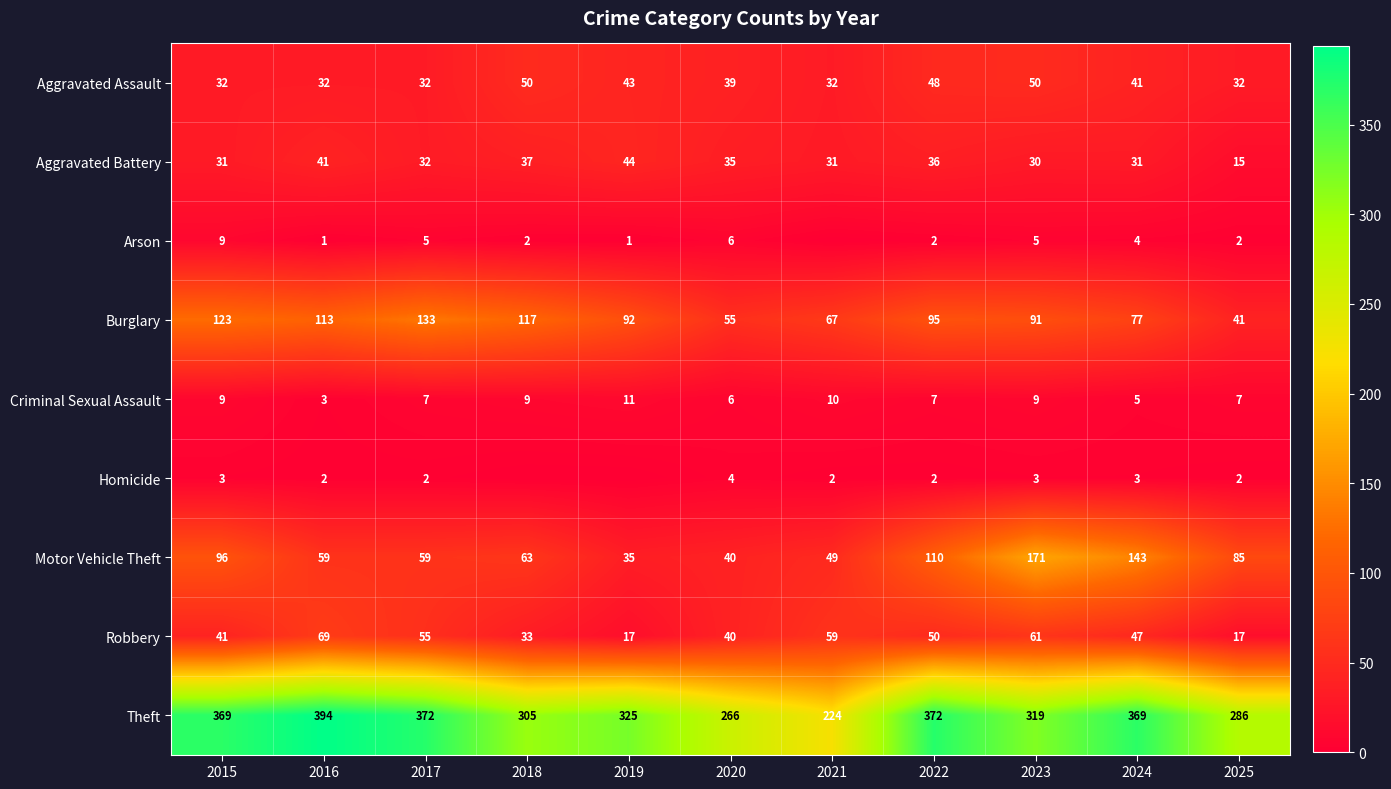

Which category has the highest value across all series?

2016